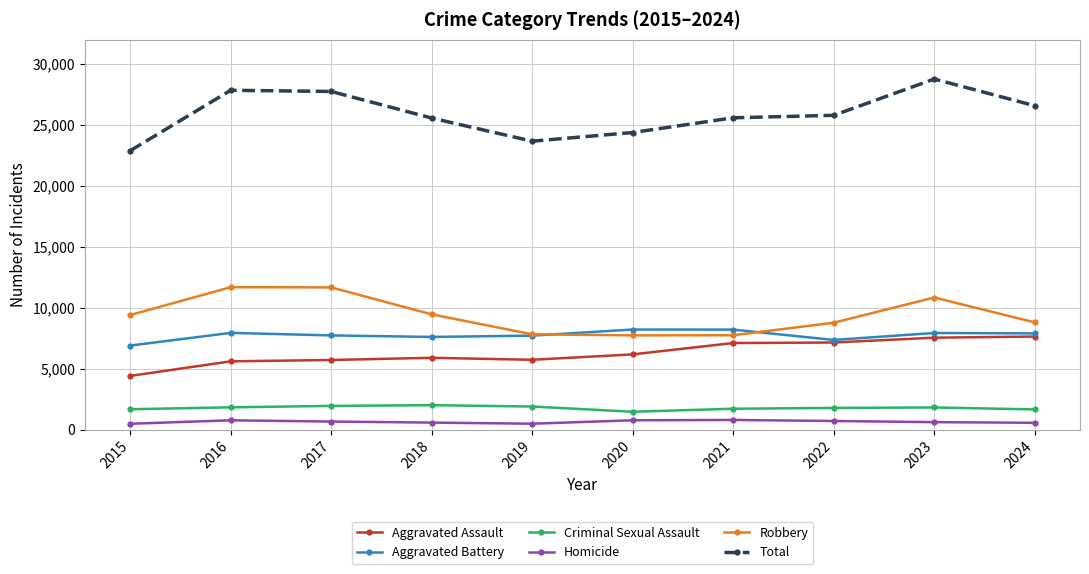

How many lines are shown in the chart?

6